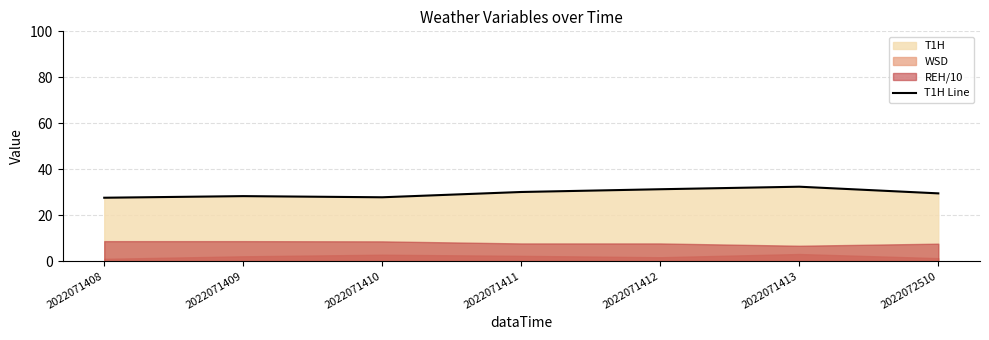

List the labels in order of value, smallest first.

2022071408, 2022071410, 2022071409, 2022072510, 2022071411, 2022071412, 2022071413